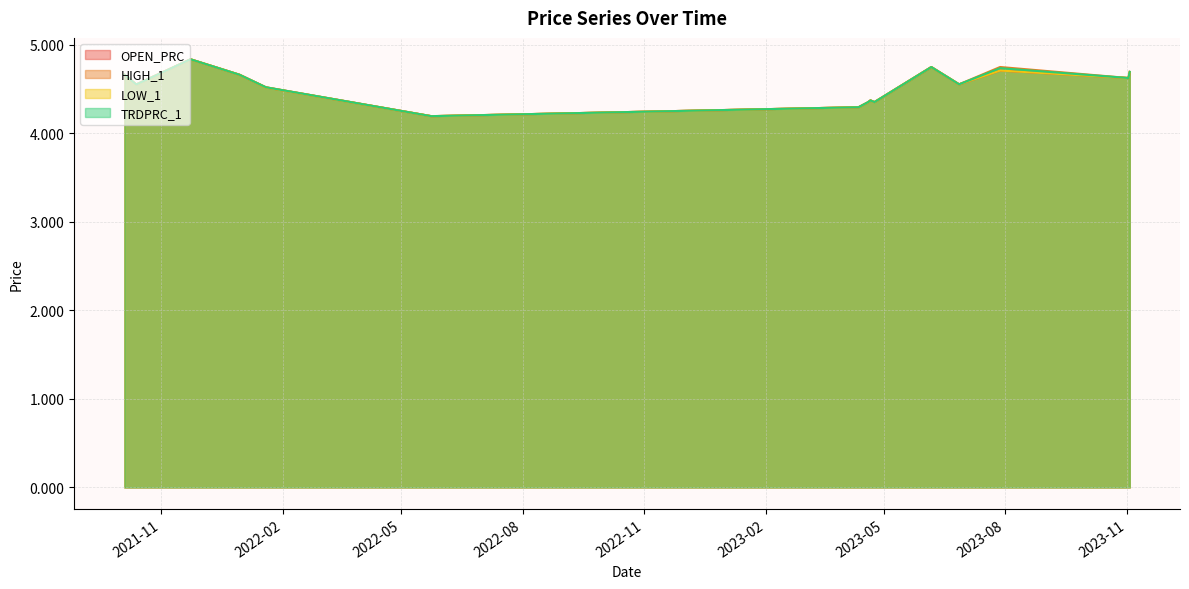

Reading left to right, what are all the values shown in this chart?

OPEN_PRC: 2021-10-04=4.7	2021-10-13=4.6	2021-11-23=4.8	2021-12-30=4.7	2022-01-19=4.5	2022-05-24=4.2	2023-04-12=4.3	2023-04-19=4.3	2023-04-21=4.4	2023-04-24=4.4	2023-06-06=4.8	2023-06-27=4.6	2023-07-28=4.7	2023-11-02=4.6	2023-11-03=4.7
HIGH_1: 2021-10-04=4.7	2021-10-13=4.6	2021-11-23=4.8	2021-12-30=4.7	2022-01-19=4.5	2022-05-24=4.2	2023-04-12=4.3	2023-04-19=4.4	2023-04-21=4.4	2023-04-24=4.4	2023-06-06=4.8	2023-06-27=4.6	2023-07-28=4.8	2023-11-02=4.6	2023-11-03=4.7
LOW_1: 2021-10-04=4.7	2021-10-13=4.6	2021-11-23=4.8	2021-12-30=4.7	2022-01-19=4.5	2022-05-24=4.2	2023-04-12=4.3	2023-04-19=4.3	2023-04-21=4.4	2023-04-24=4.4	2023-06-06=4.8	2023-06-27=4.6	2023-07-28=4.7	2023-11-02=4.6	2023-11-03=4.7
TRDPRC_1: 2021-10-04=4.7	2021-10-13=4.6	2021-11-23=4.8	2021-12-30=4.7	2022-01-19=4.5	2022-05-24=4.2	2023-04-12=4.3	2023-04-19=4.4	2023-04-21=4.4	2023-04-24=4.4	2023-06-06=4.8	2023-06-27=4.6	2023-07-28=4.7	2023-11-02=4.6	2023-11-03=4.7